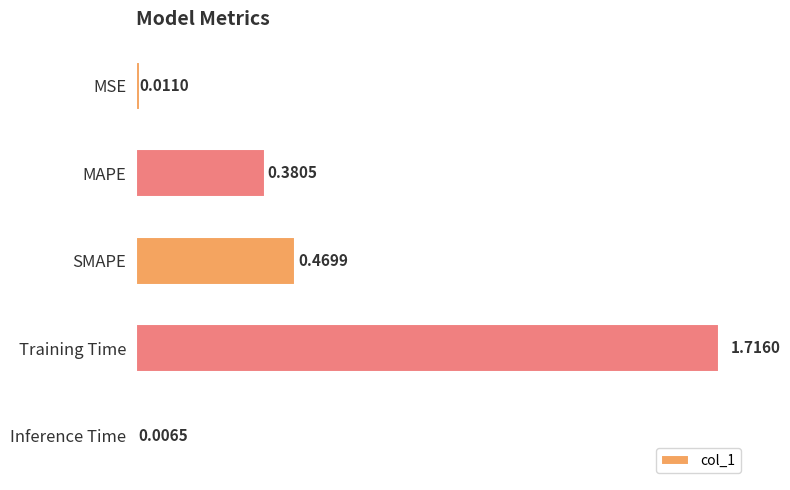

What is the sum of all values?

2.6